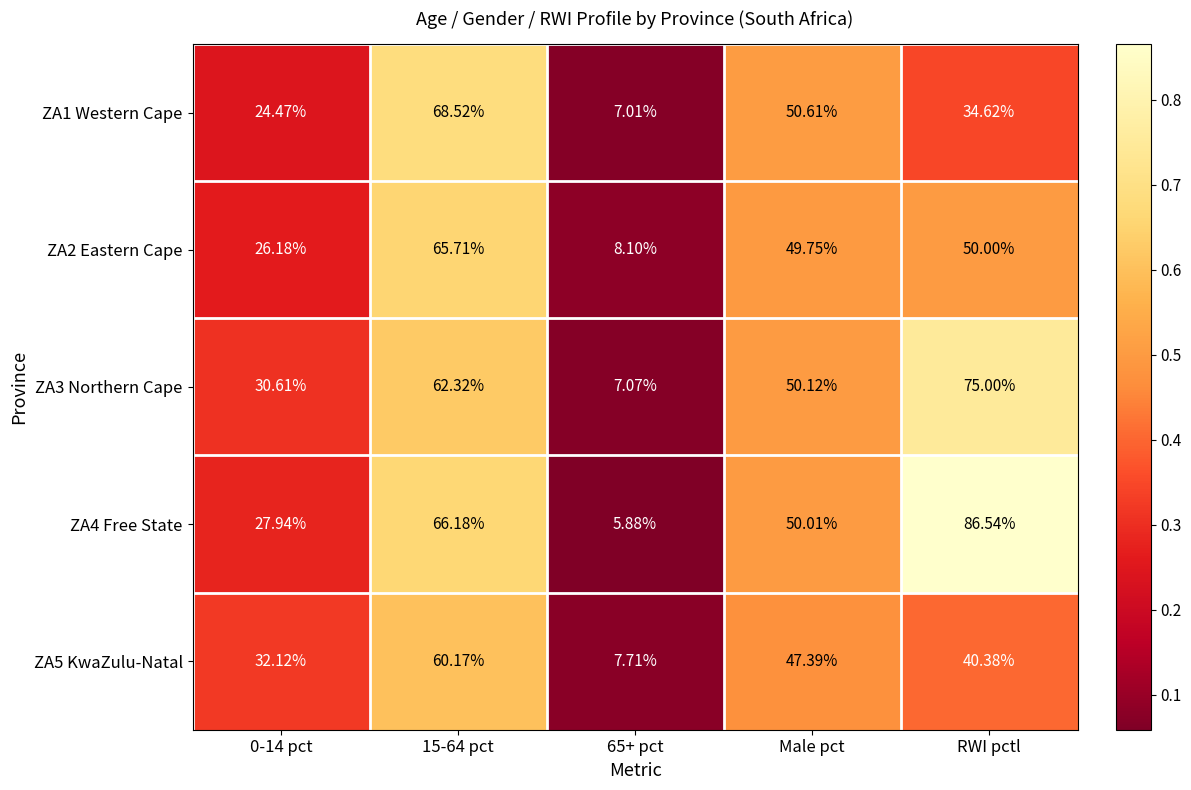

Which category has the highest value across all series?

RWI pctl